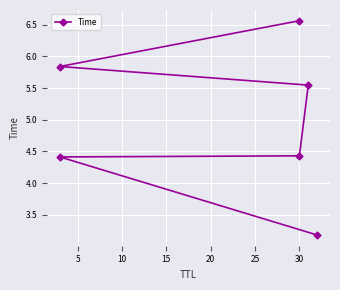

List the labels in order of value, largest first.

25, 20, 15, 10, 5, 0